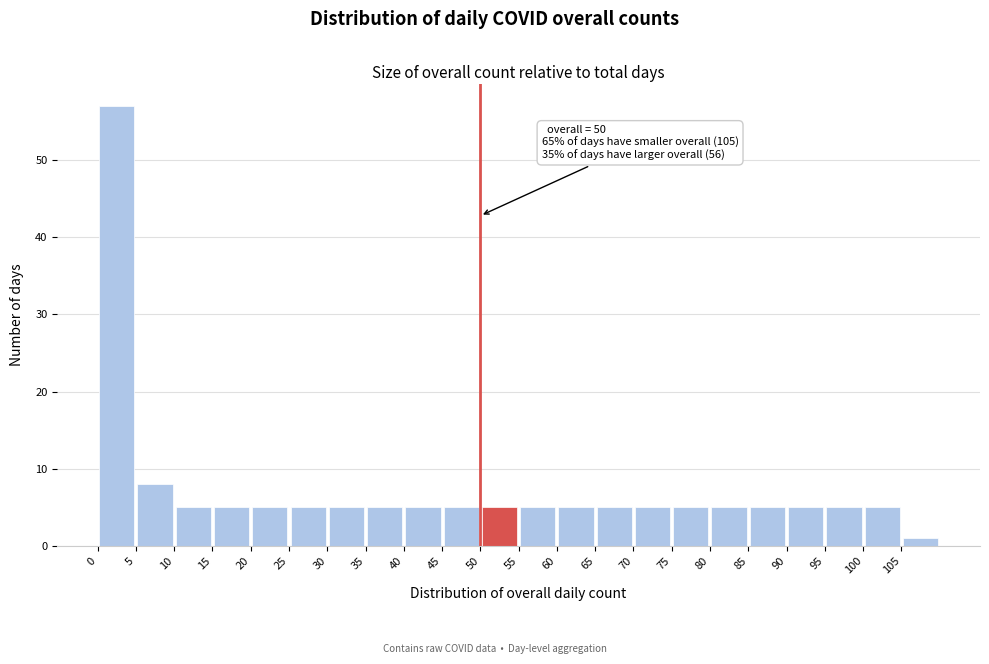

Which range on the x-axis has the tallest bar?

0 to 5